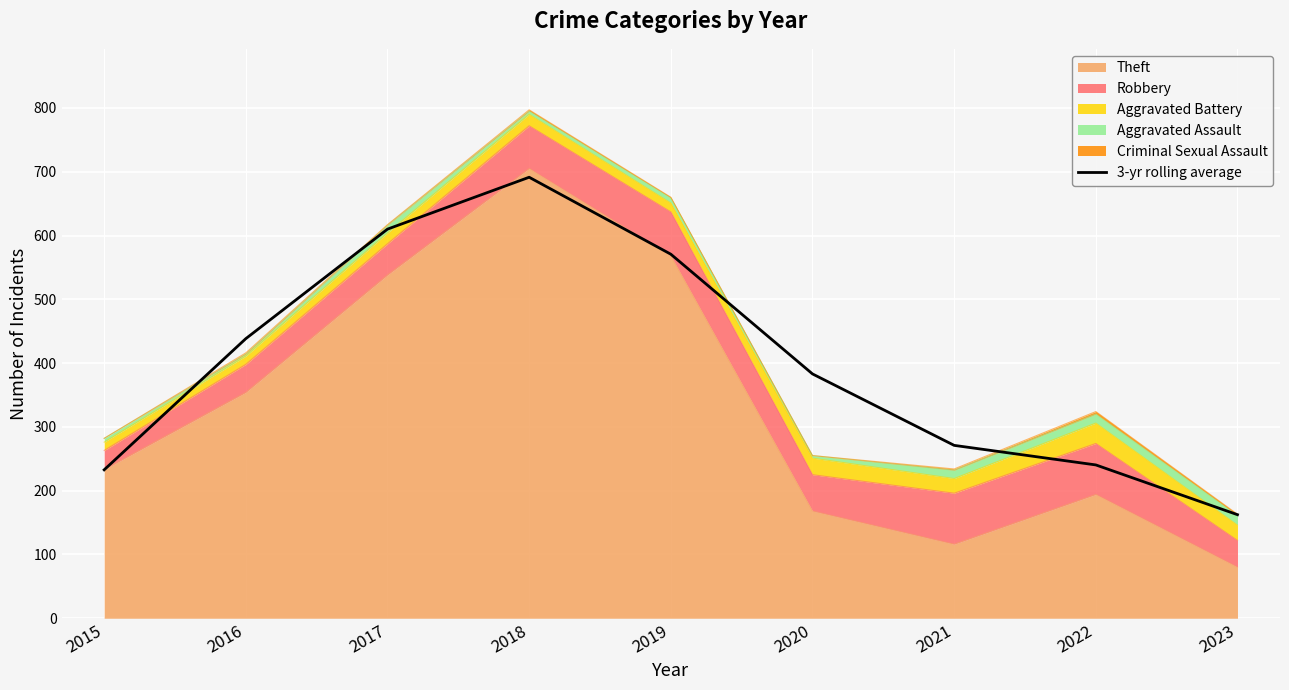

How many values exceed 383?

4